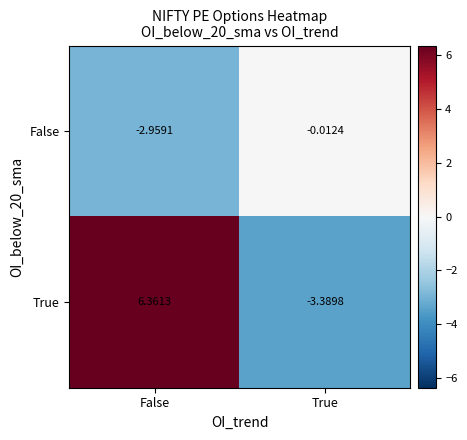

Between False and True, which series saw the biggest shift?

True